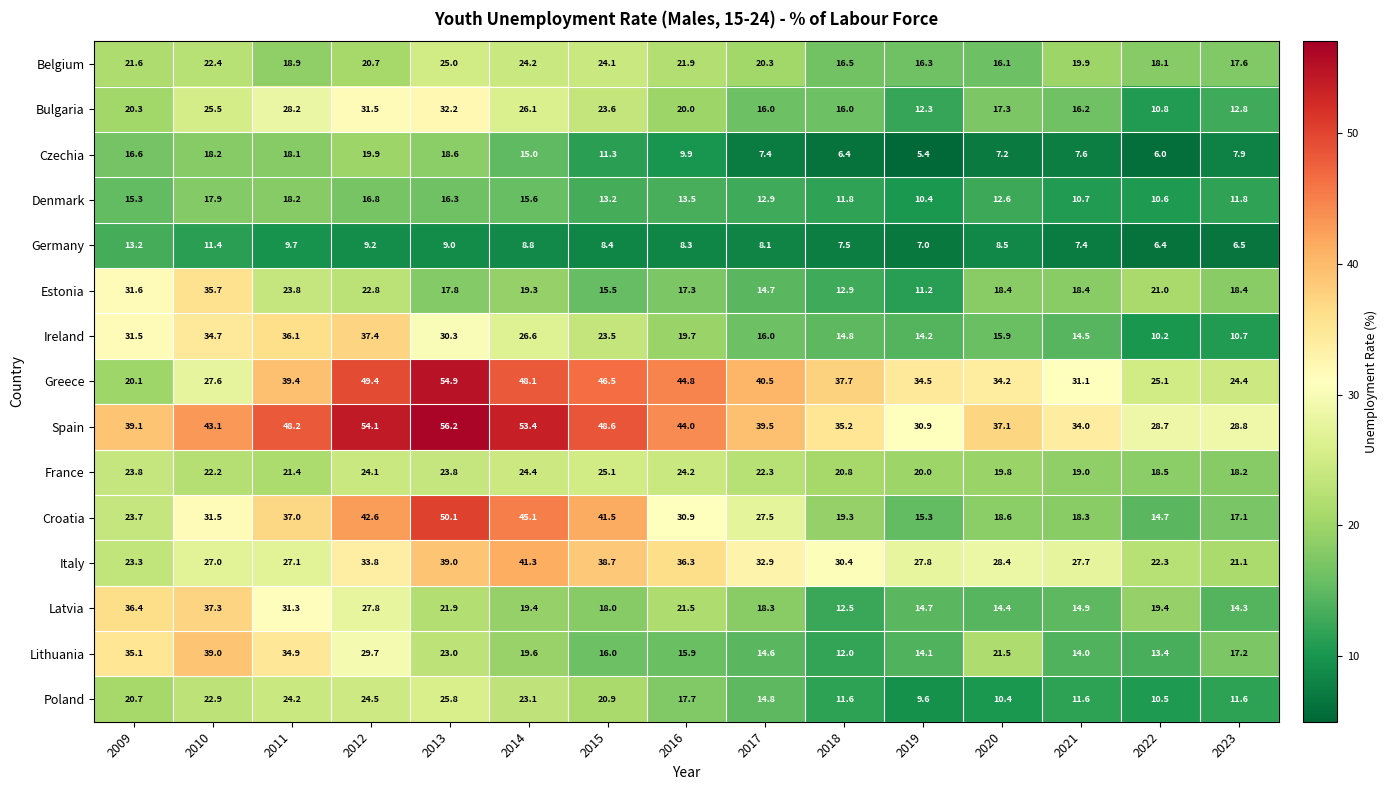

What is the lowest value of the Bulgaria series?

10.8